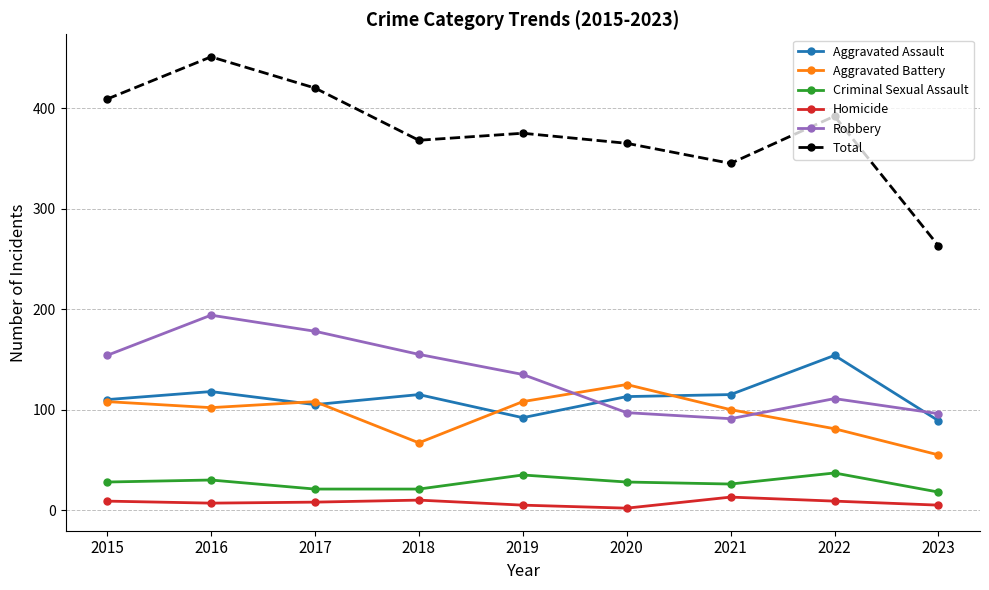

True or false: Aggravated Battery has a value of 164 at 2017.

False